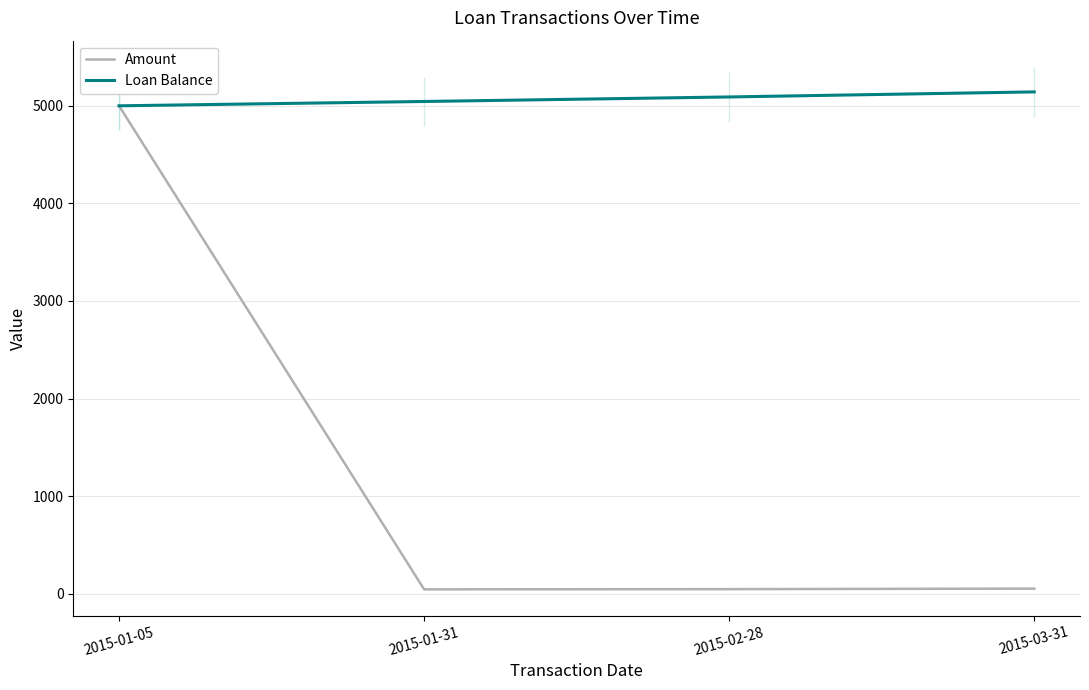

Which category has the highest value across all series?

2015-03-31